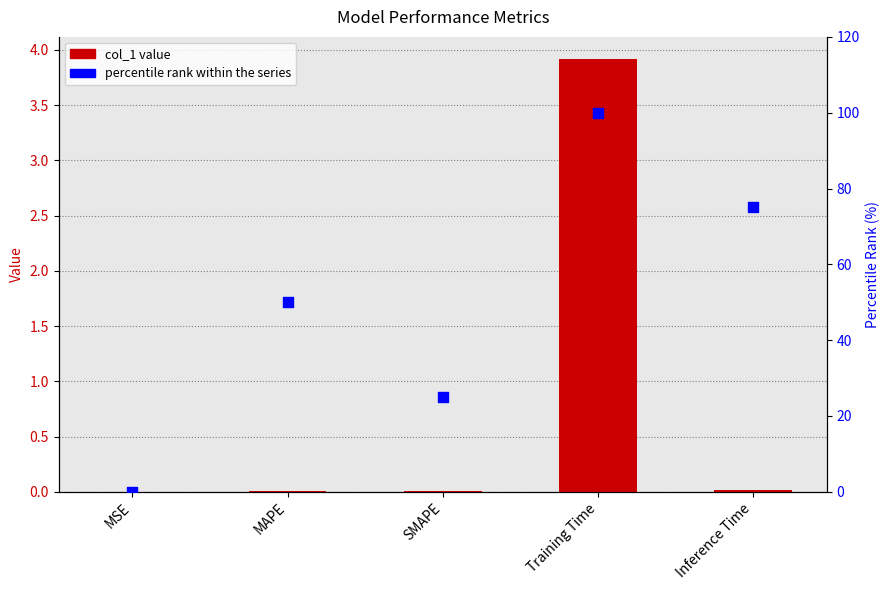

At how many categories does at least one series exceed 14?

4